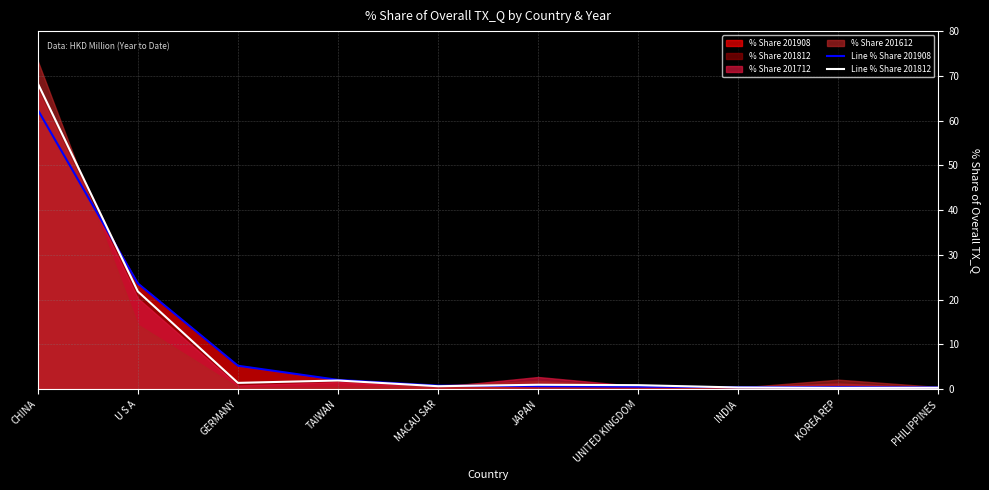

Is it true that Line % Share 201812 equals 0.7 at MACAU SAR?

True